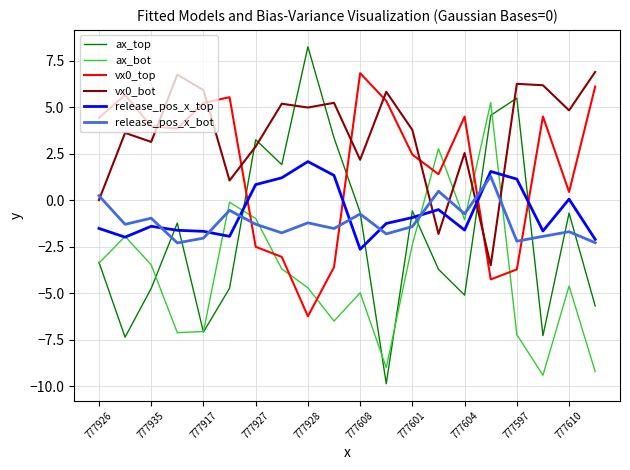

True or false: ax_top and release_pos_x_top intersect in this chart.

True